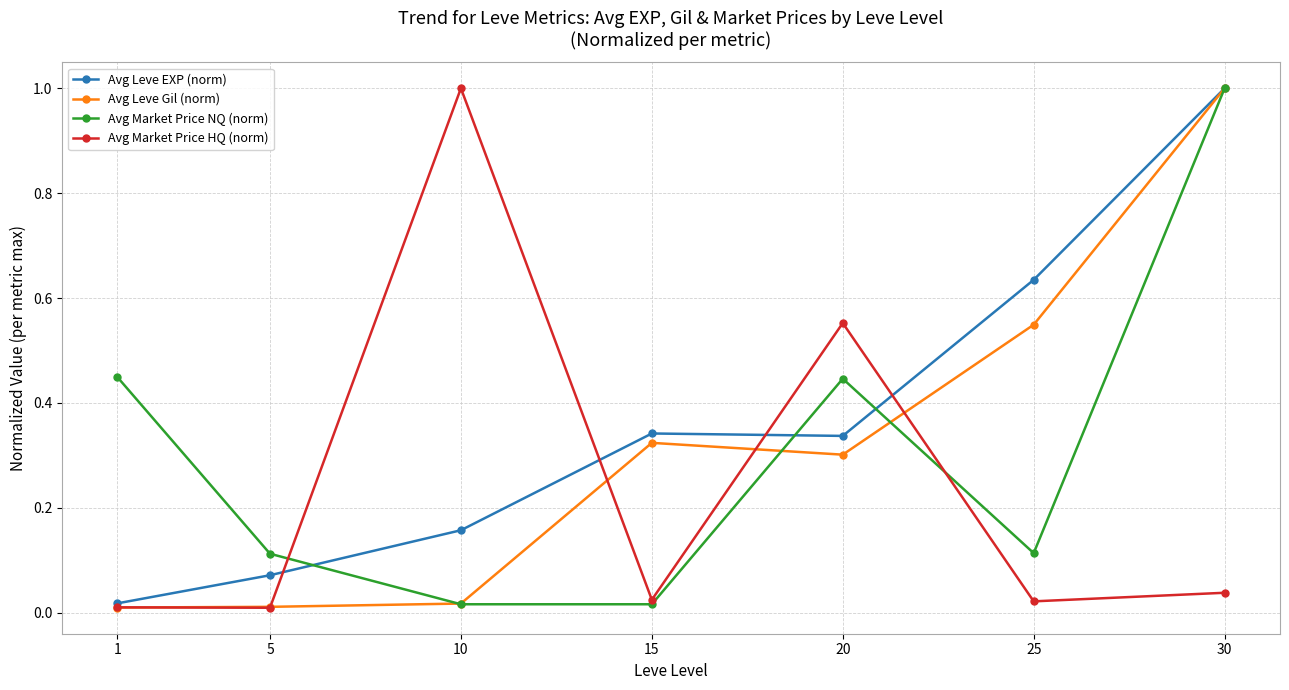

Between 1 and 30, which series saw the biggest shift?

Avg Leve Gil (norm)